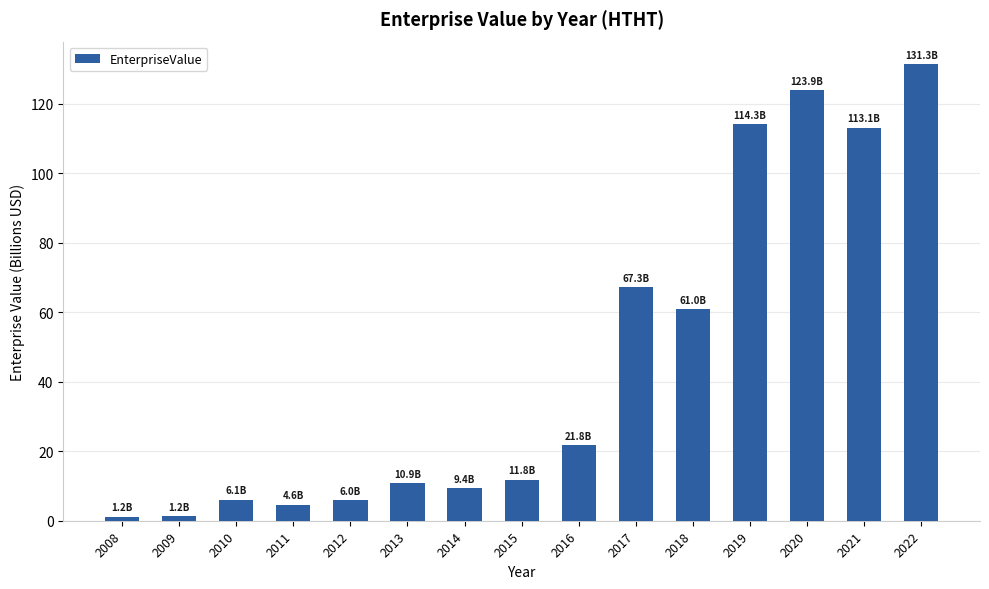

What is the approximate value at 2021?

113.1